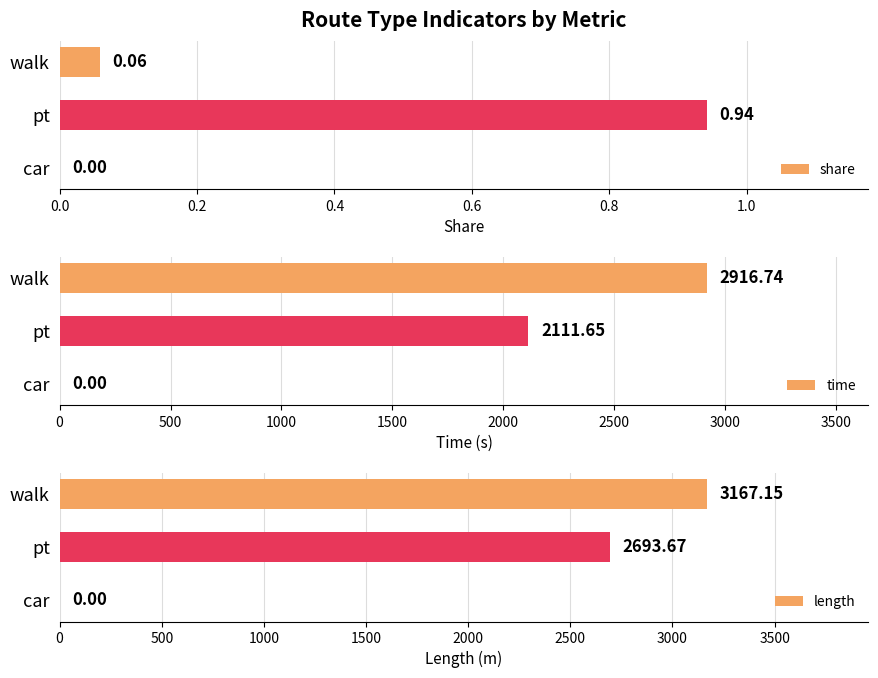

What is the sum of the time values at walk and car?

2916.7